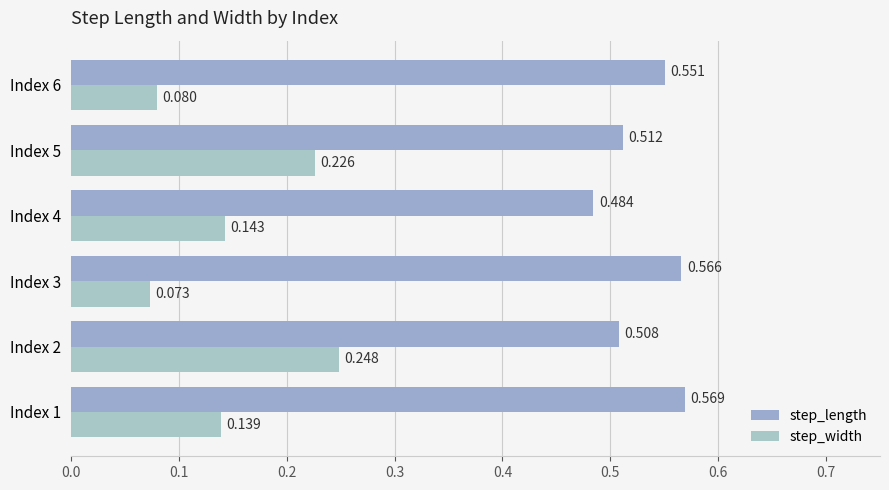

How many step_length values are between 0 and 1?

6